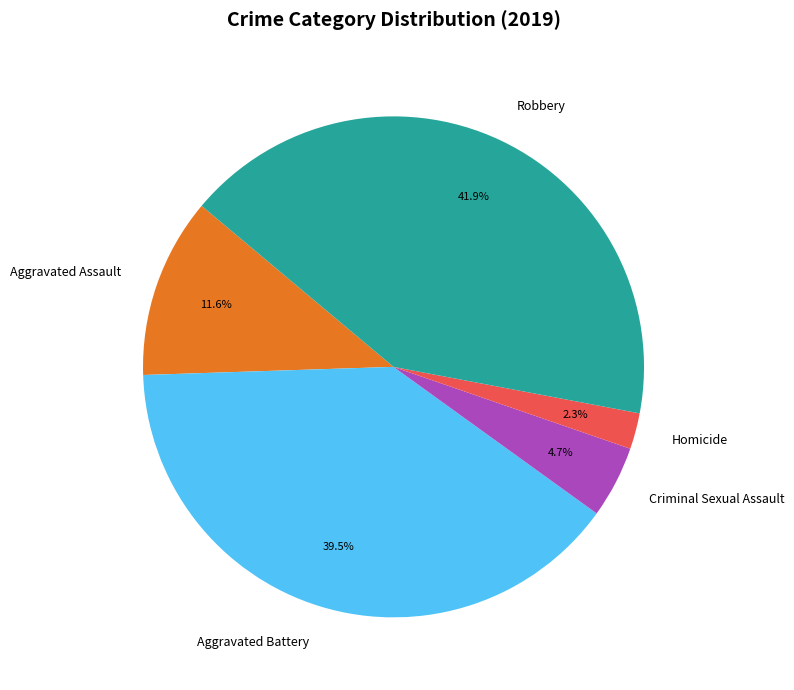

Is it true that Criminal Sexual Assault is 5% of the pie?

True